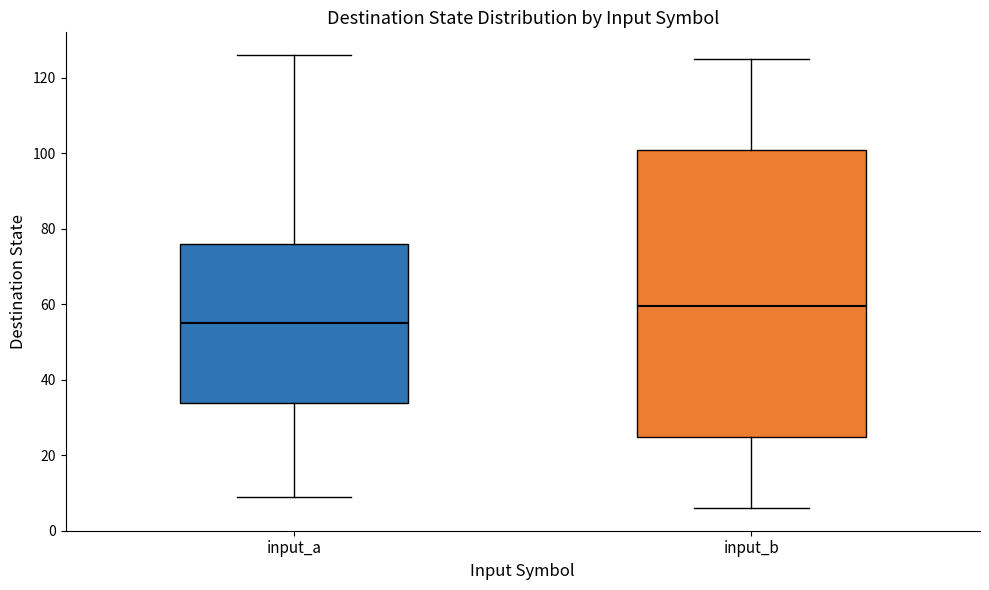

Which box has the highest median line?

input_b